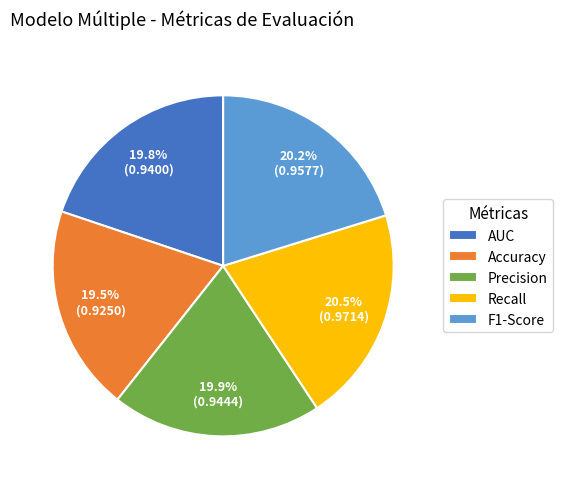

To the nearest percent, what percentage of the pie is AUC?

20%